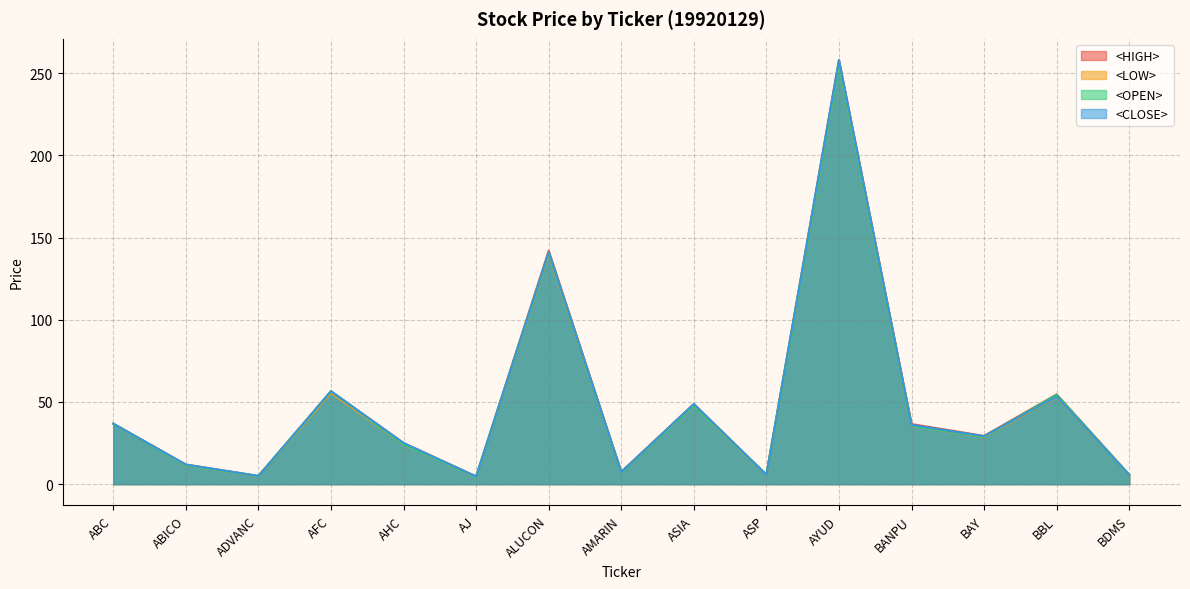

What is the sum of the <LOW> values at BAY and AYUD?

284.7